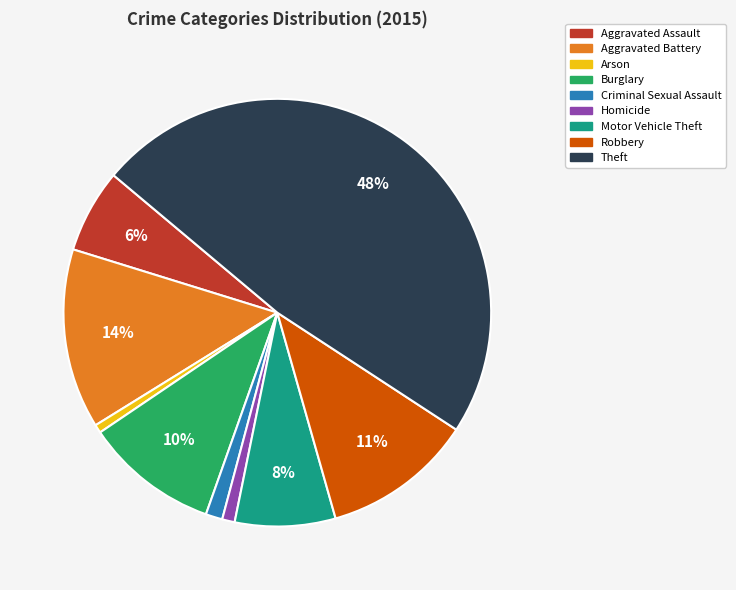

True or false: Aggravated Battery accounts for 14% of the total.

True